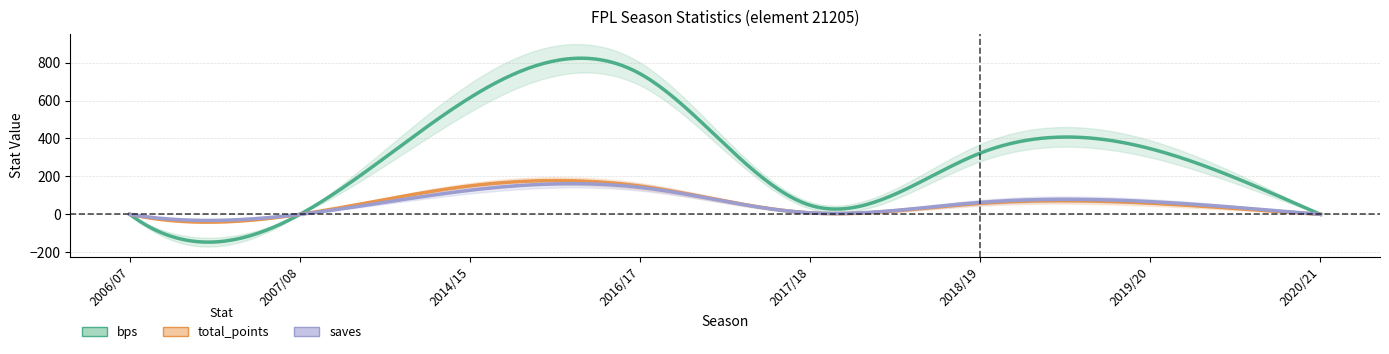

True or false: saves has a value of 0 at 2020/21.

True